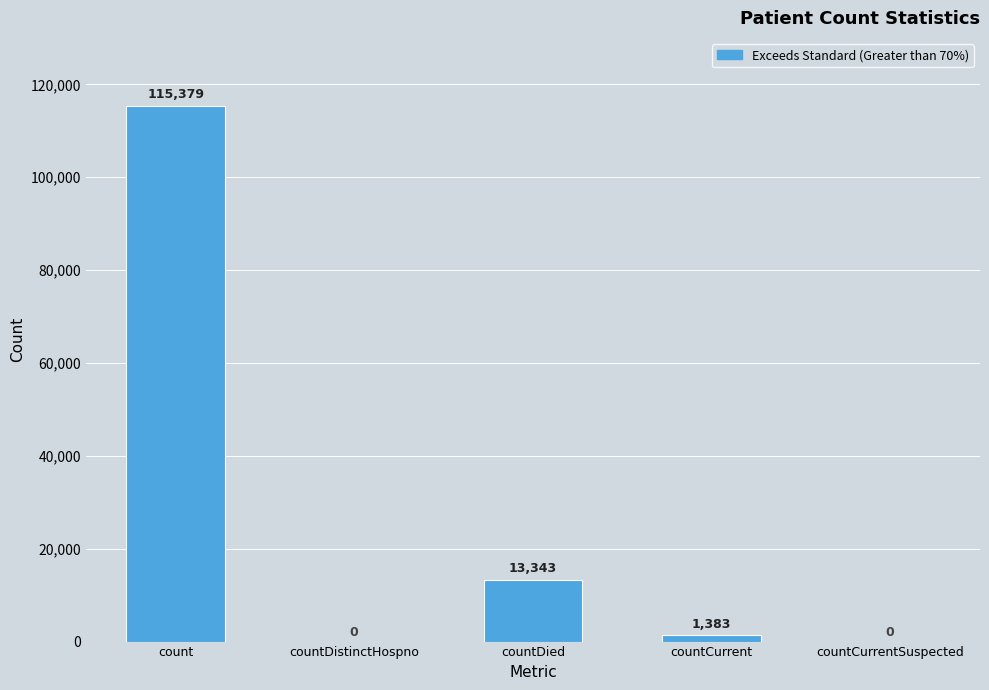

At which category does the chart reach its peak across all series?

count